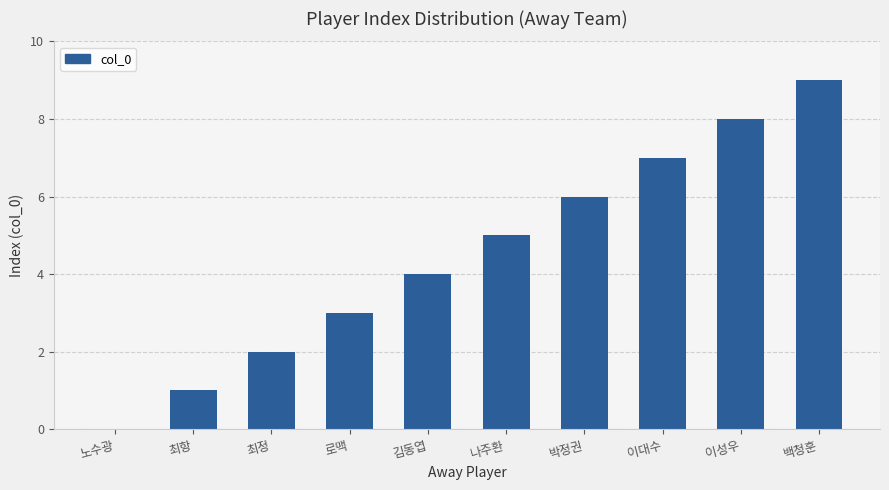

What is the sum of the values at 백청훈 and 이성우?

17